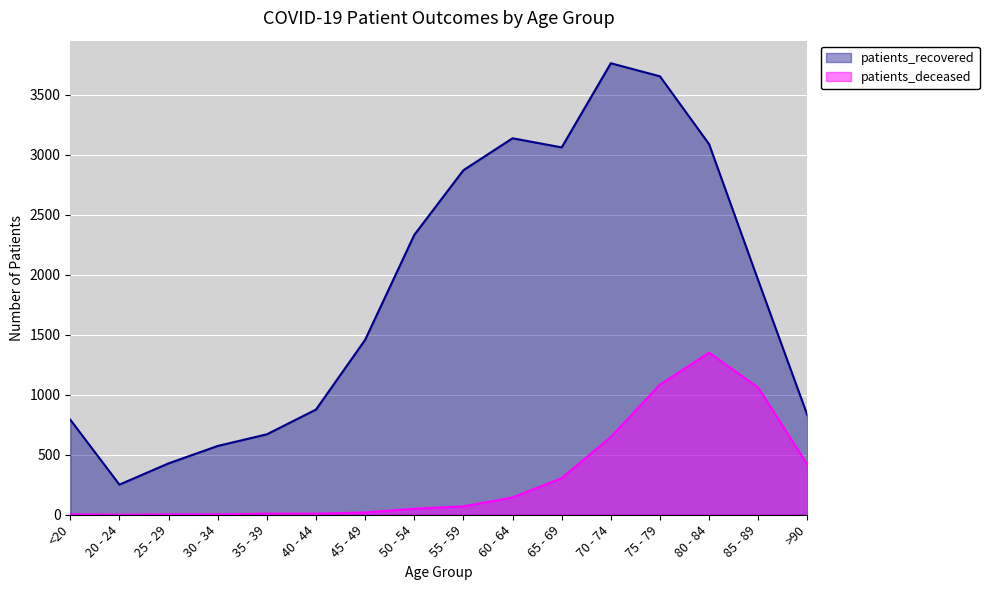

Which series has the largest total across all categories?

patients_recovered